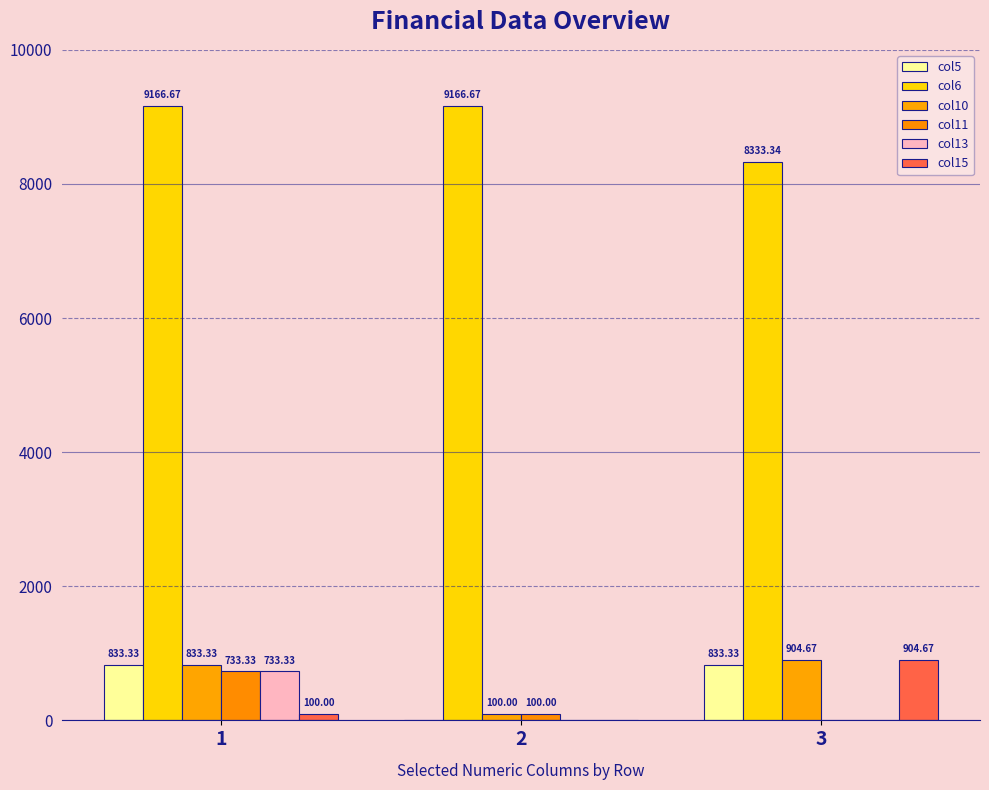

Reading right to left, list all the values displayed in this chart.

col5: 833.3	0.0	833.3
col6: 8333.3	9166.7	9166.7
col10: 904.7	100.0	833.3
col11: 0.0	100.0	733.3
col13: 0.0	0.0	733.3
col15: 904.7	0.0	100.0